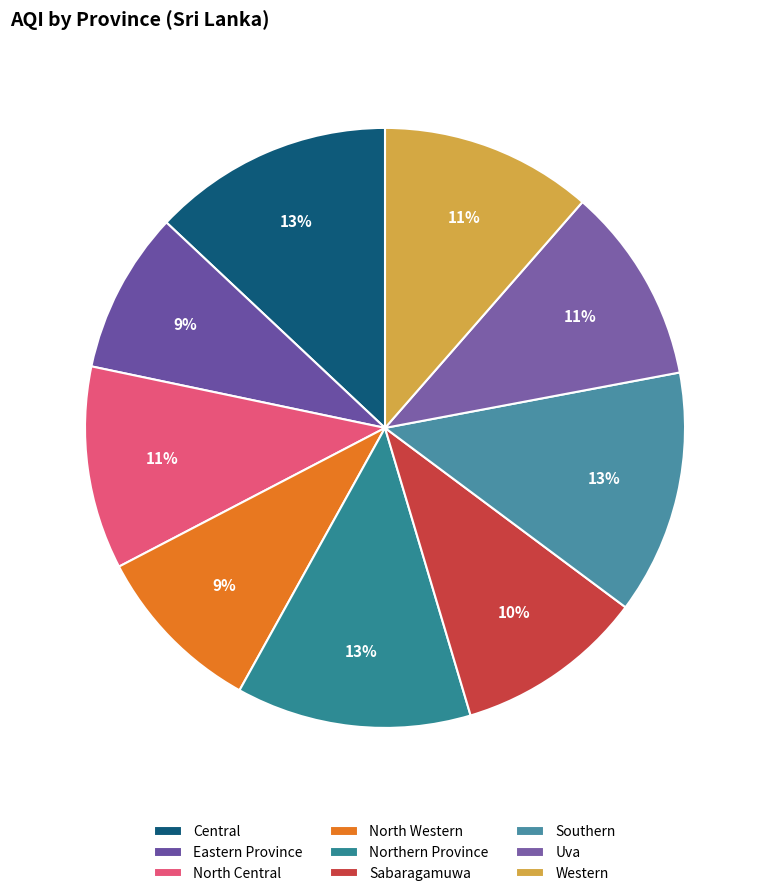

Does Western account for over 50% of the chart?

No